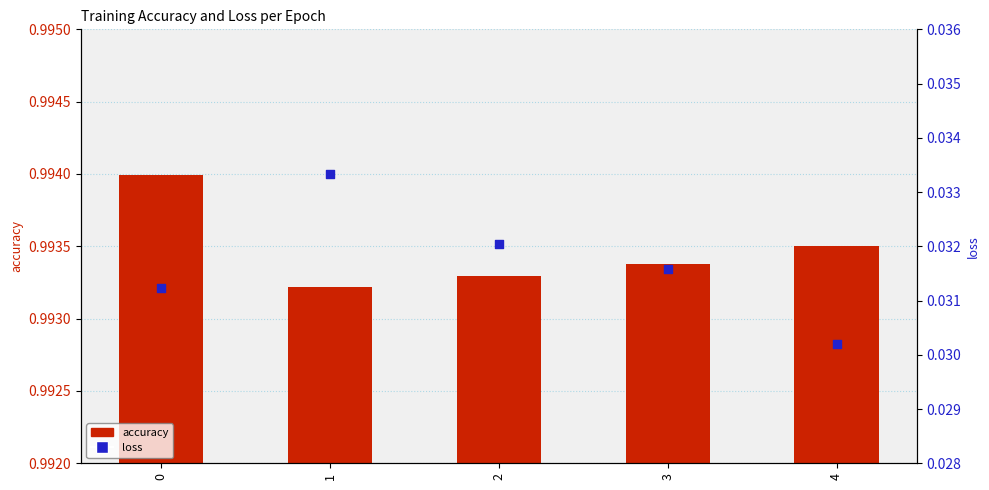

Which series has the largest Y range (max minus min)?

loss